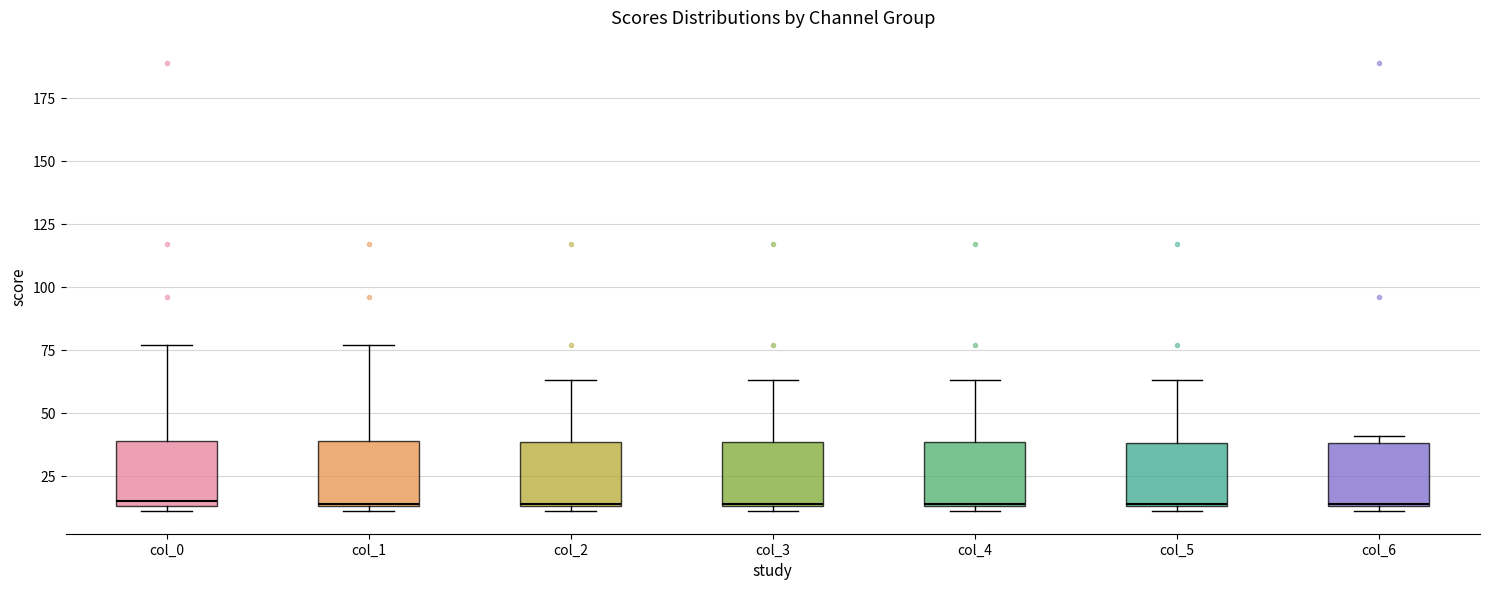

Reading left to right, transcribe this box plot: for each box, give where its median line is, the range the box spans, and where its two whiskers end, as read against the y-axis. The values are not printed on the chart, so give them approximately, as read against the axis.

col_0: median 15 (just above the box's lower edge), box 15 to 40, whiskers 10 to 75
col_1: median 15, box 15 to 40, whiskers 10 to 75
col_2: median 15, box 15 to 40, whiskers 10 to 65
col_3: median 15, box 15 to 40, whiskers 10 to 65
col_4: median 15, box 15 to 40, whiskers 10 to 65
col_5: median 15, box 15 to 40, whiskers 10 to 65
col_6: median 15, box 15 to 40, whiskers 10 to 40 (just above the box's upper edge)